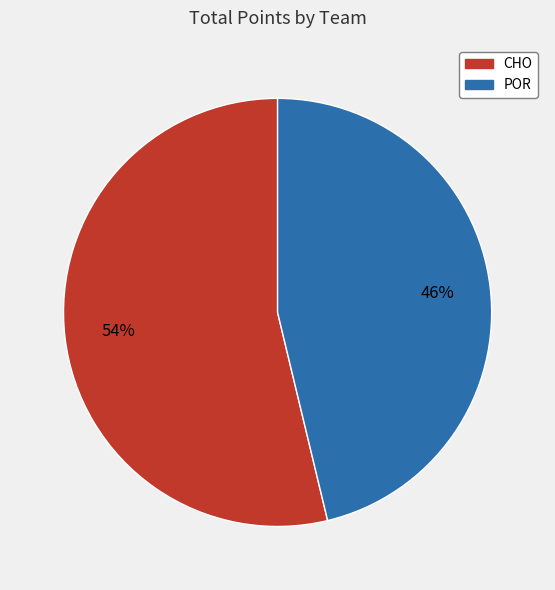

Is there any slice that represents more than half of the pie?

Yes